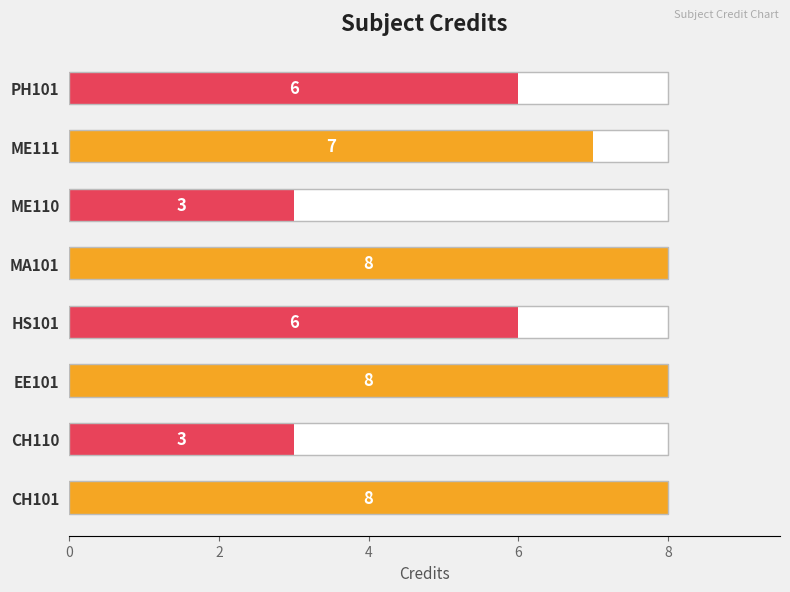

What is the greatest value displayed?

8